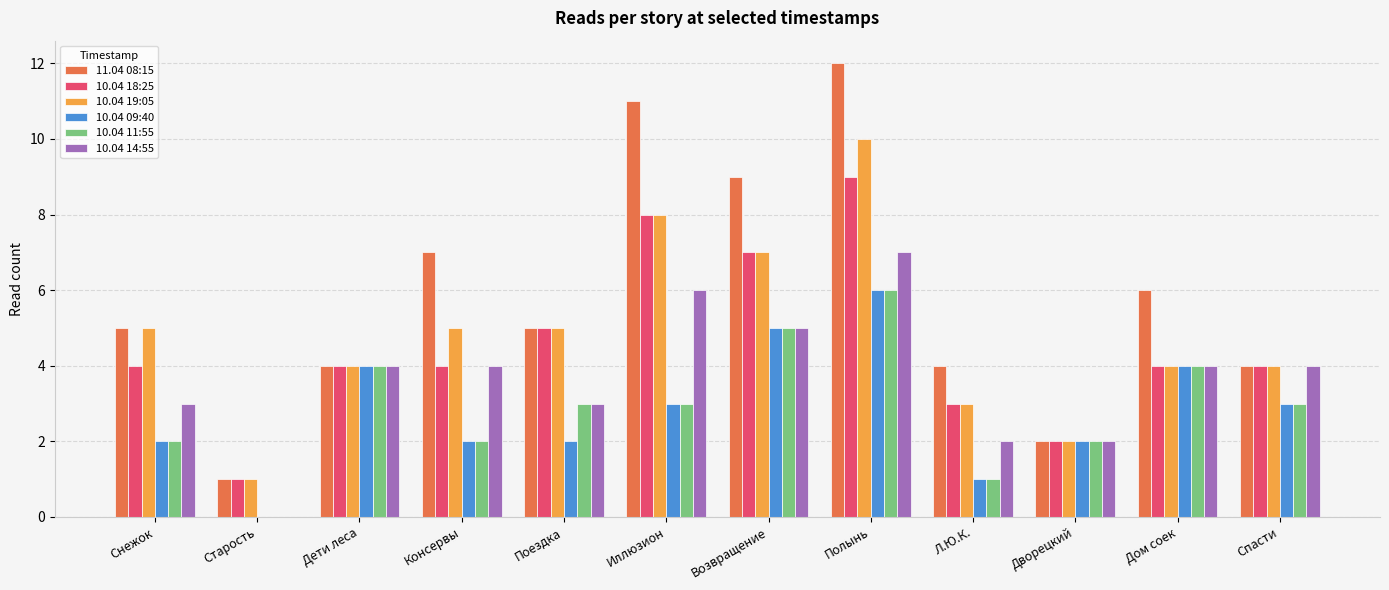

Reading right to left, transcribe all the data shown in this chart.

11.04 08:15: Спасти=4	Дом соек=6	Дворецкий=2	Л.Ю.К.=4	Полынь=12	Возвращение=9	Иллюзион=11	Поездка=5	Консервы=7	Дети леса=4	Старость=1	Снежок=5
10.04 18:25: Спасти=4	Дом соек=4	Дворецкий=2	Л.Ю.К.=3	Полынь=9	Возвращение=7	Иллюзион=8	Поездка=5	Консервы=4	Дети леса=4	Старость=1	Снежок=4
10.04 19:05: Спасти=4	Дом соек=4	Дворецкий=2	Л.Ю.К.=3	Полынь=10	Возвращение=7	Иллюзион=8	Поездка=5	Консервы=5	Дети леса=4	Старость=1	Снежок=5
10.04 09:40: Спасти=3	Дом соек=4	Дворецкий=2	Л.Ю.К.=1	Полынь=6	Возвращение=5	Иллюзион=3	Поездка=2	Консервы=2	Дети леса=4	Старость=0	Снежок=2
10.04 11:55: Спасти=3	Дом соек=4	Дворецкий=2	Л.Ю.К.=1	Полынь=6	Возвращение=5	Иллюзион=3	Поездка=3	Консервы=2	Дети леса=4	Старость=0	Снежок=2
10.04 14:55: Спасти=4	Дом соек=4	Дворецкий=2	Л.Ю.К.=2	Полынь=7	Возвращение=5	Иллюзион=6	Поездка=3	Консервы=4	Дети леса=4	Старость=0	Снежок=3